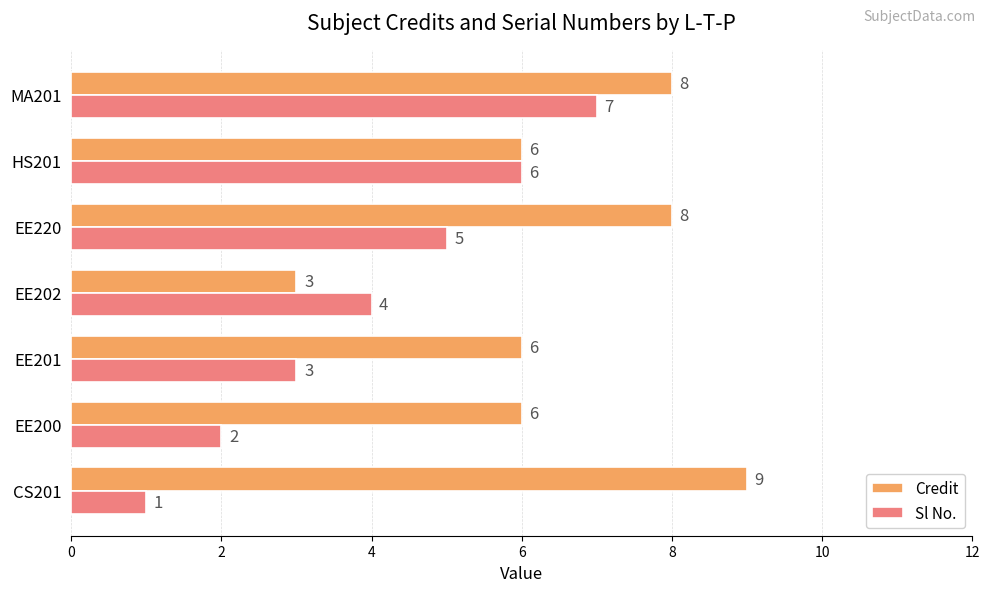

Count the number of categories in the chart.

7